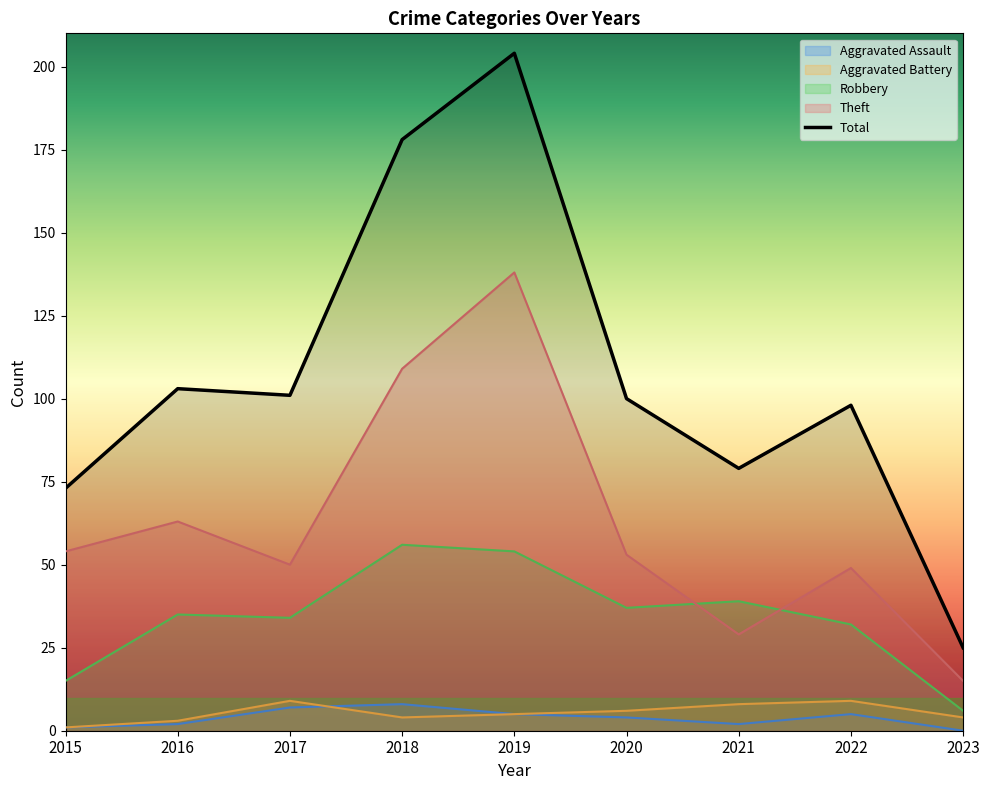

Is it true that Total equals 98 at 2022?

True